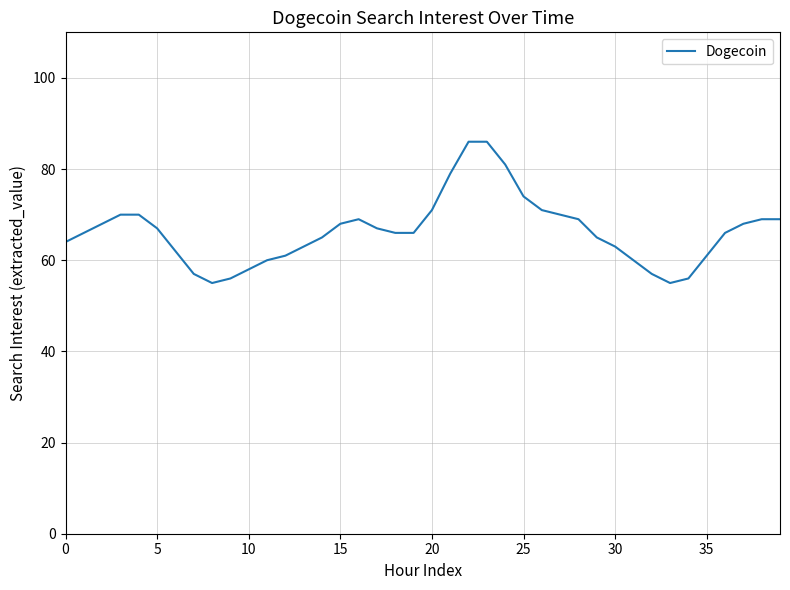

What is the minimum value shown in the chart?

55